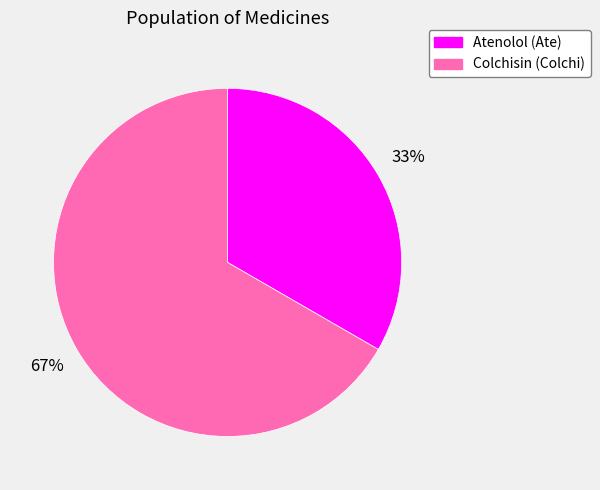

Combined, do Atenolol (Ate) and Colchisin (Colchi) account for over 50%?

Yes